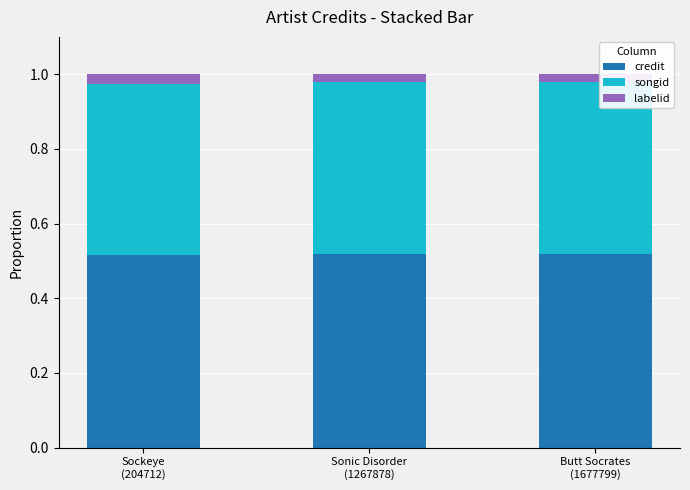

How many credit values are between 0 and 1?

3